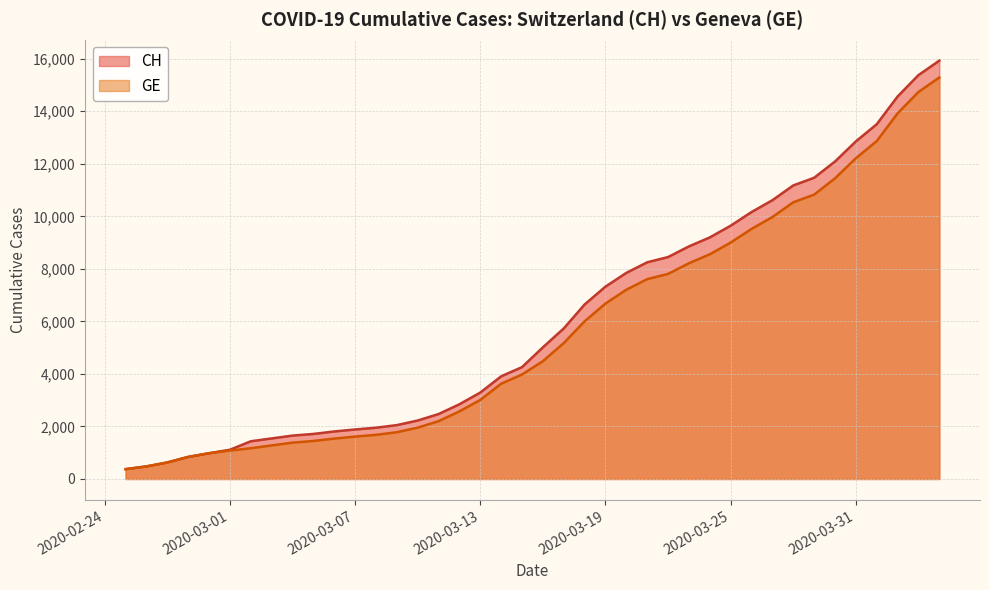

Which series has the largest range (max minus min)?

CH